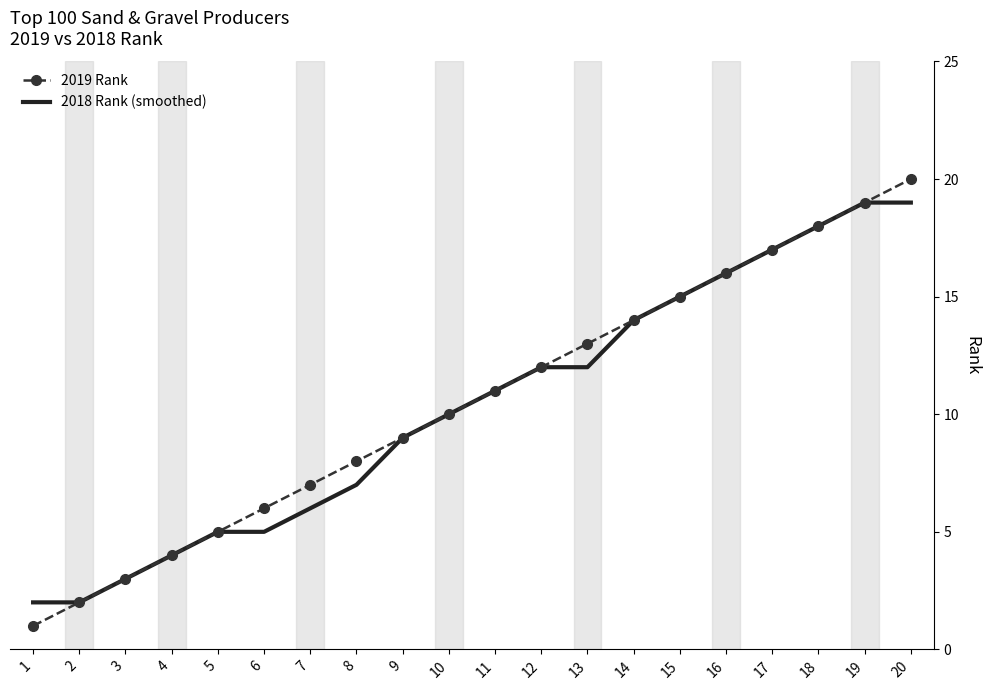

What is the highest value of the 2019 Rank series?

20